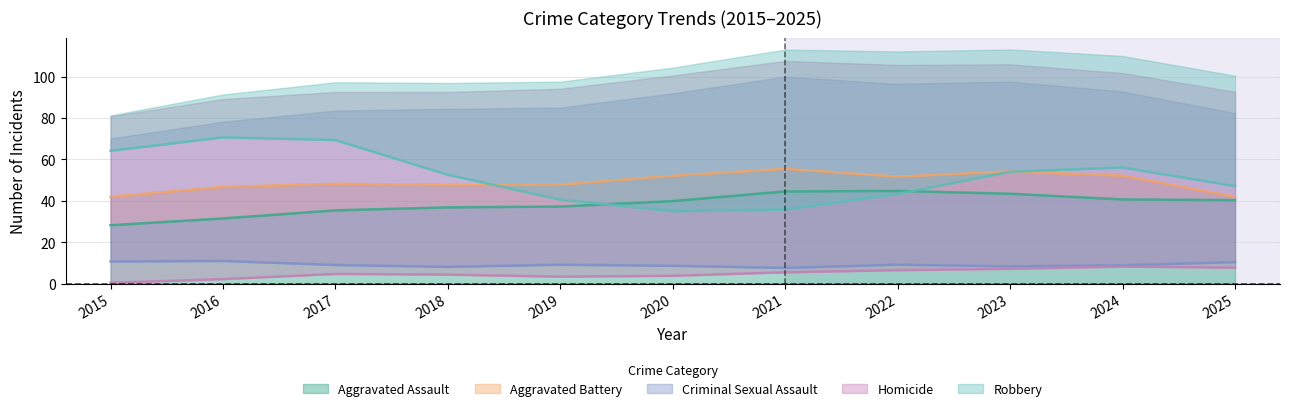

What is the average value of the Criminal Sexual Assault series?

9